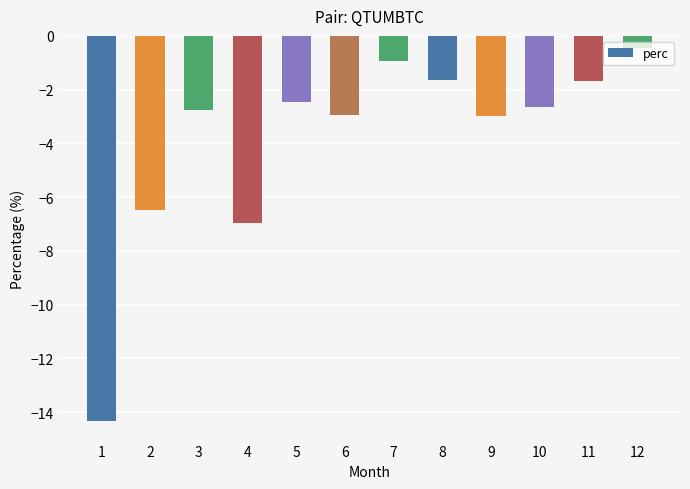

Is it true that the value at 7 is -0.9?

True